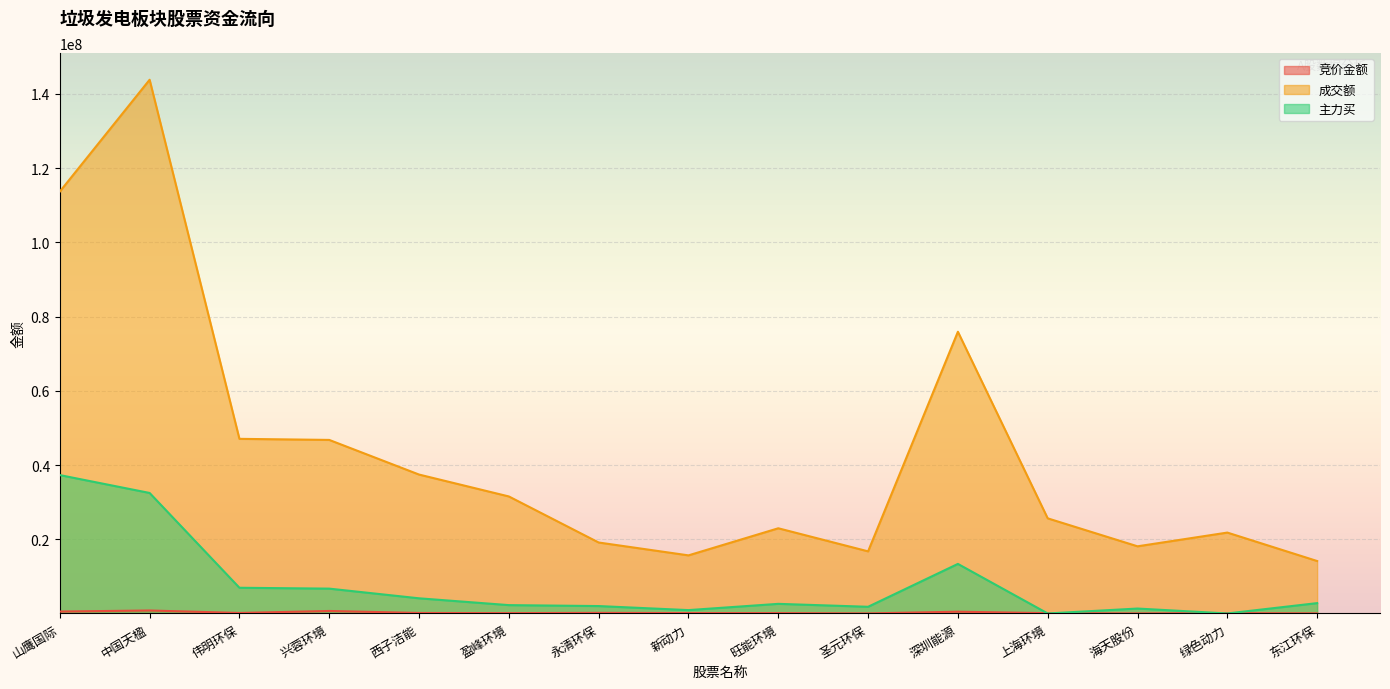

Which series changed the most between 西子洁能 and 新动力?

成交额